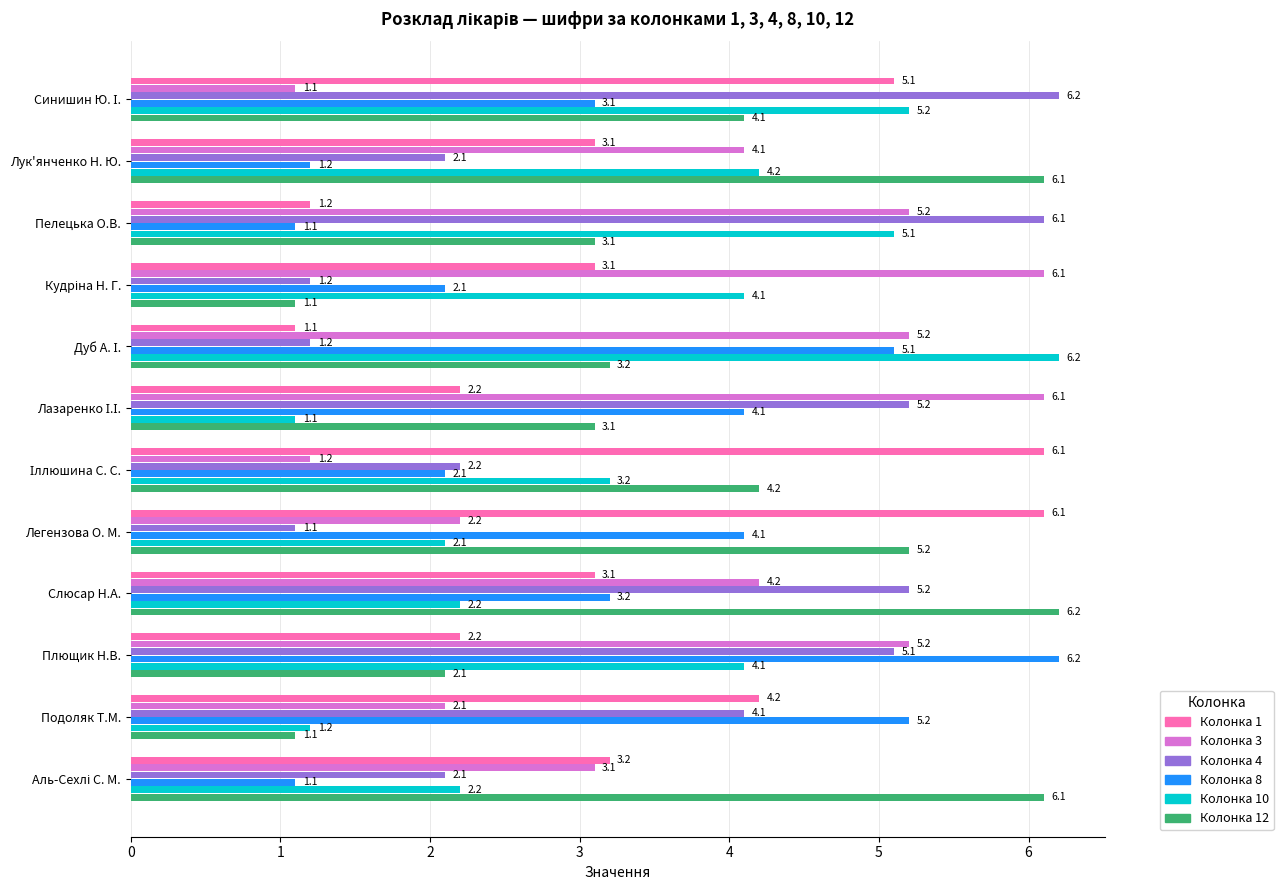

Between Лук'янченко Н. Ю. and Легензова О. М., which series saw the biggest shift?

Колонка 1